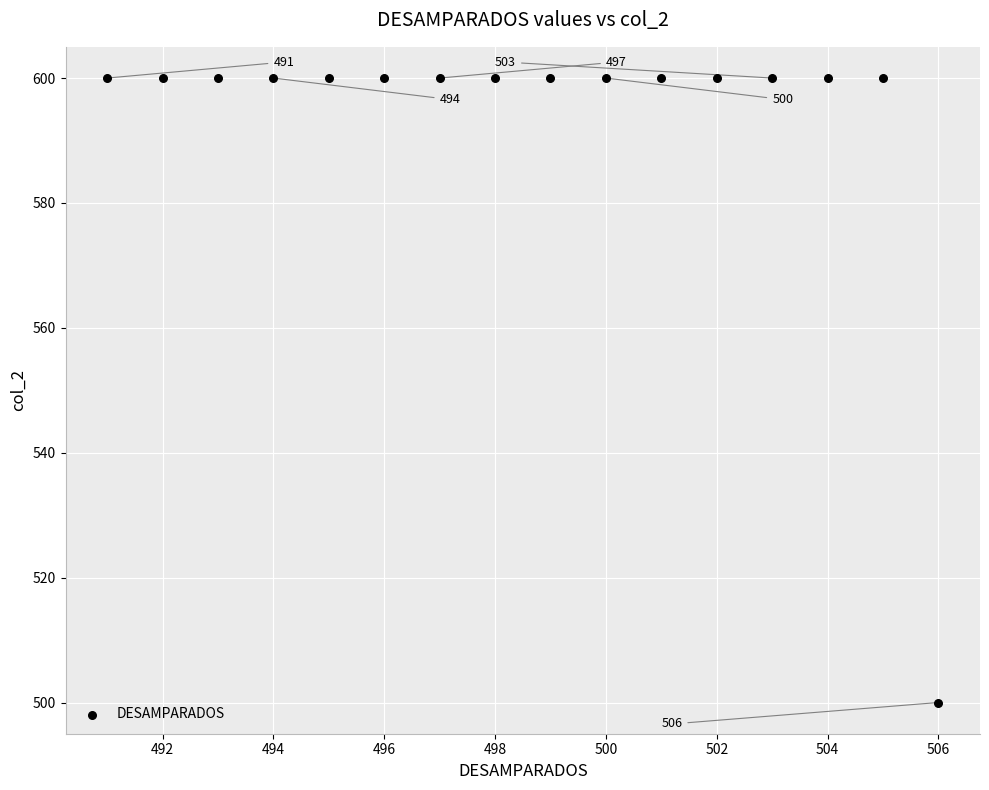

What is the range of Y values (max minus min)?

100